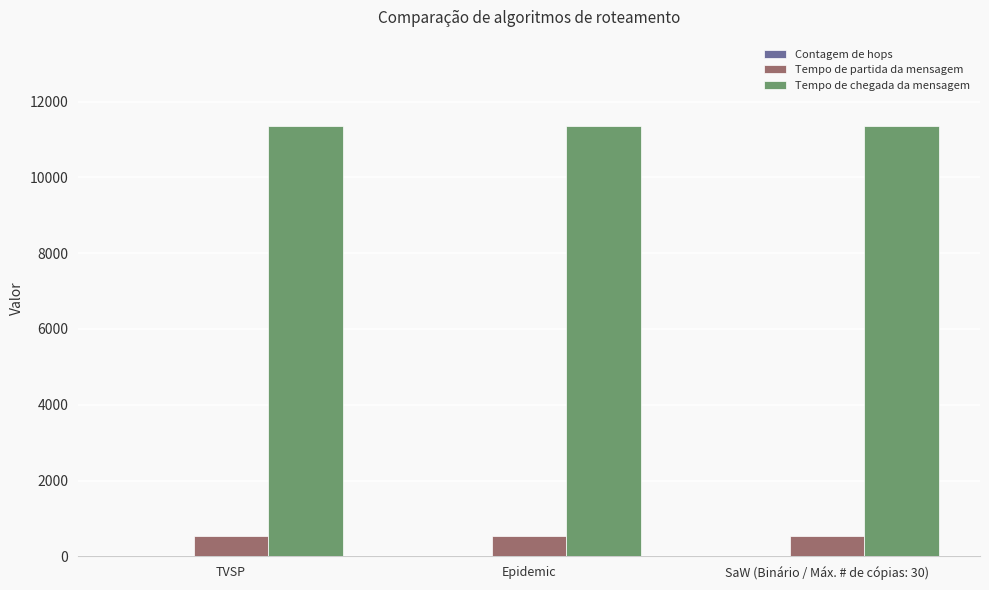

Which series has the largest total across all categories?

Tempo de chegada da mensagem